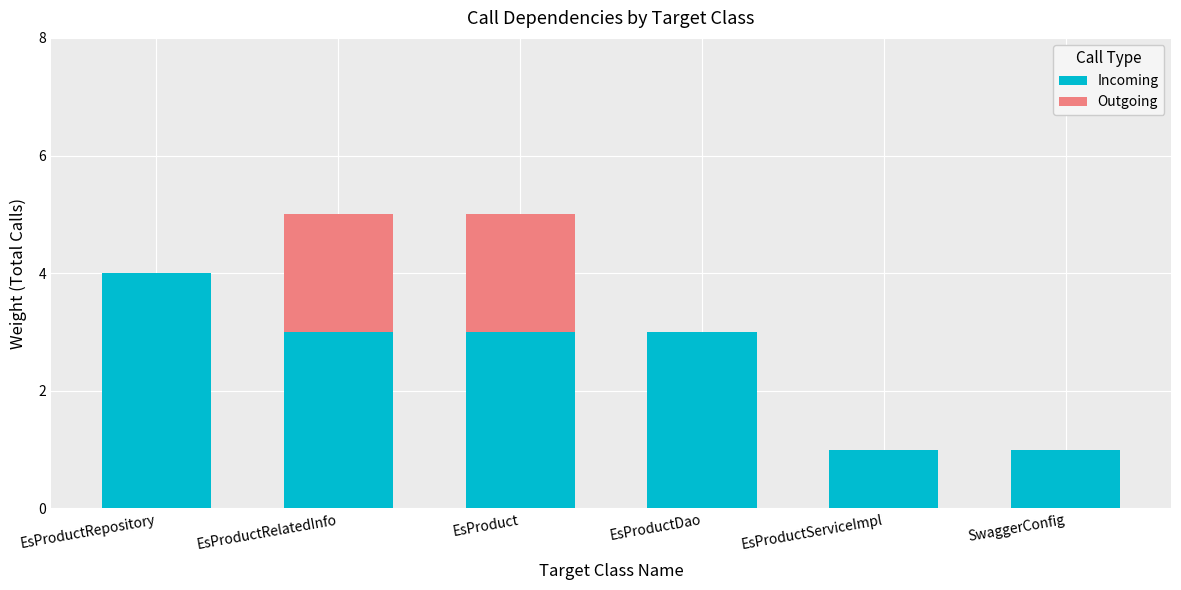

Is it true that Incoming equals 1 at EsProductRelatedInfo?

False